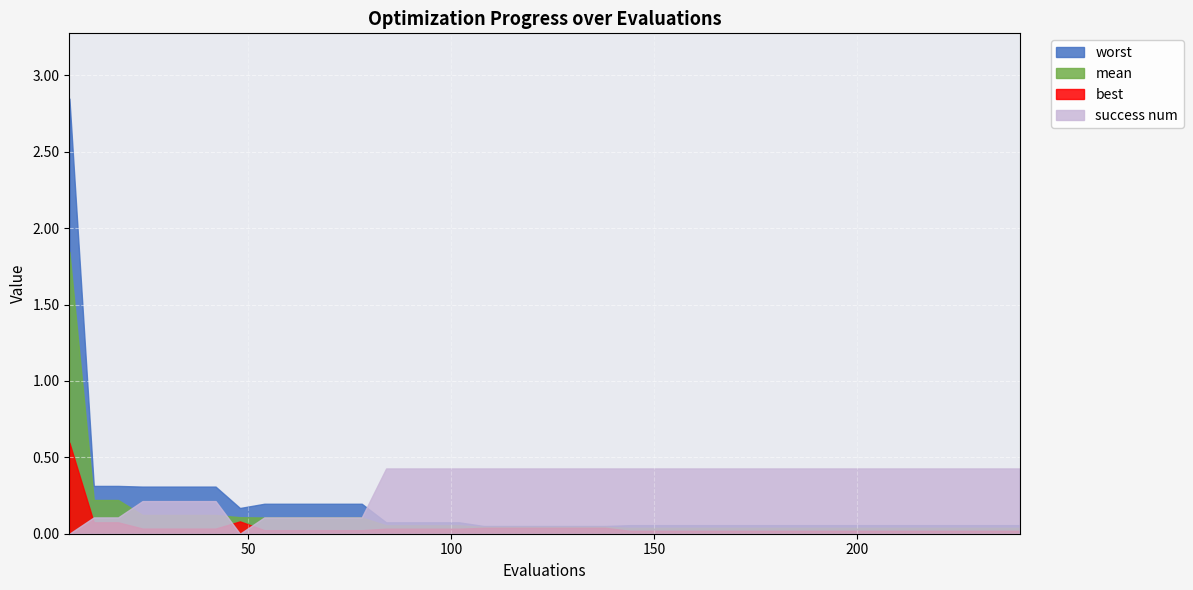

Rank the series by their maximum value, from highest to lowest.

worst, mean, best, success num